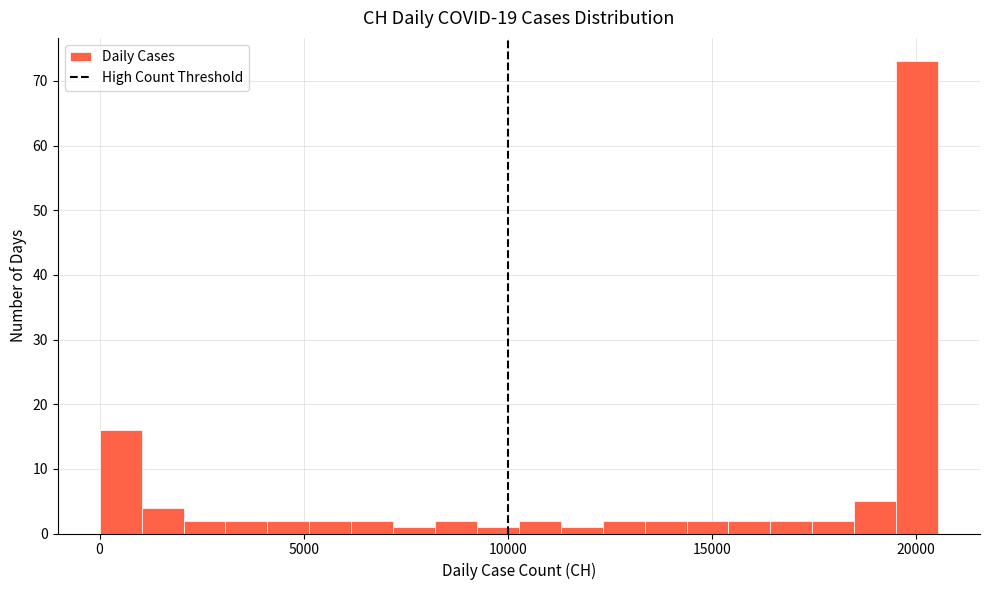

Read against the x-axis, roughly where is the centre of the tallest bar?

20000